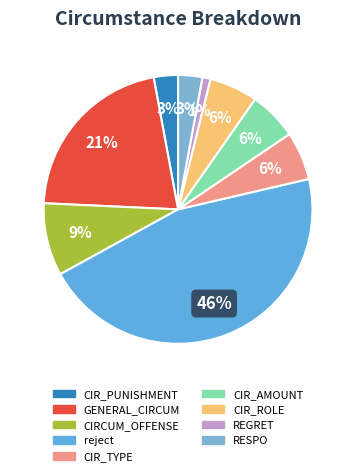

Count the number of slices in the pie.

9